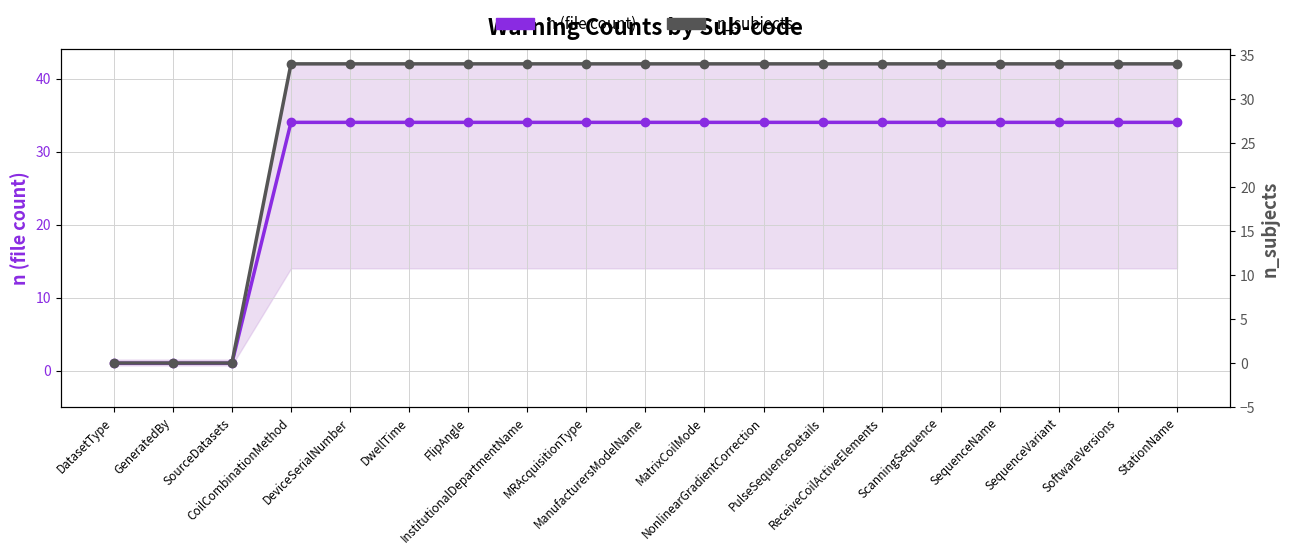

What is the total value across all series at DwellTime?

68